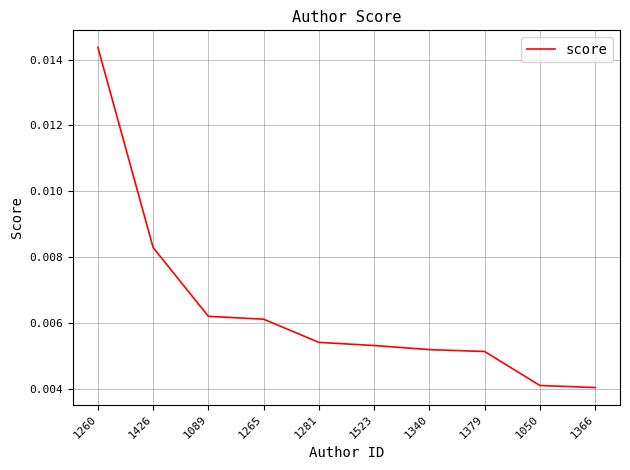

What position from the right is 1265?

7